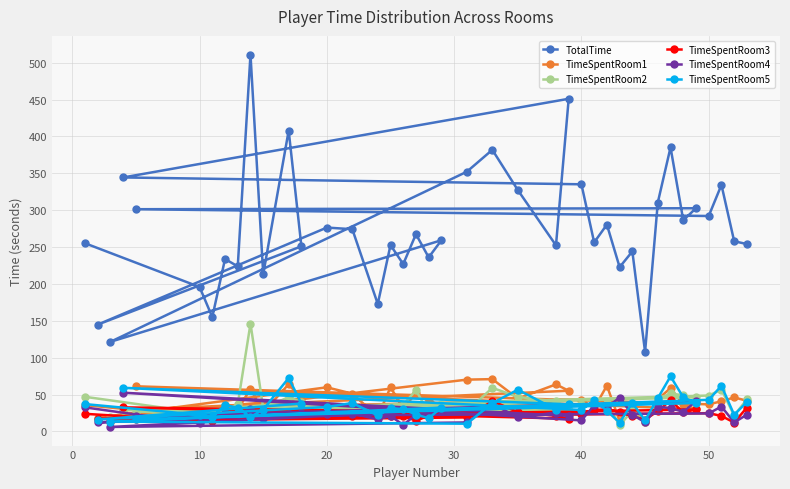

What is the sum of all TimeSpentRoom2 values?

1509.3